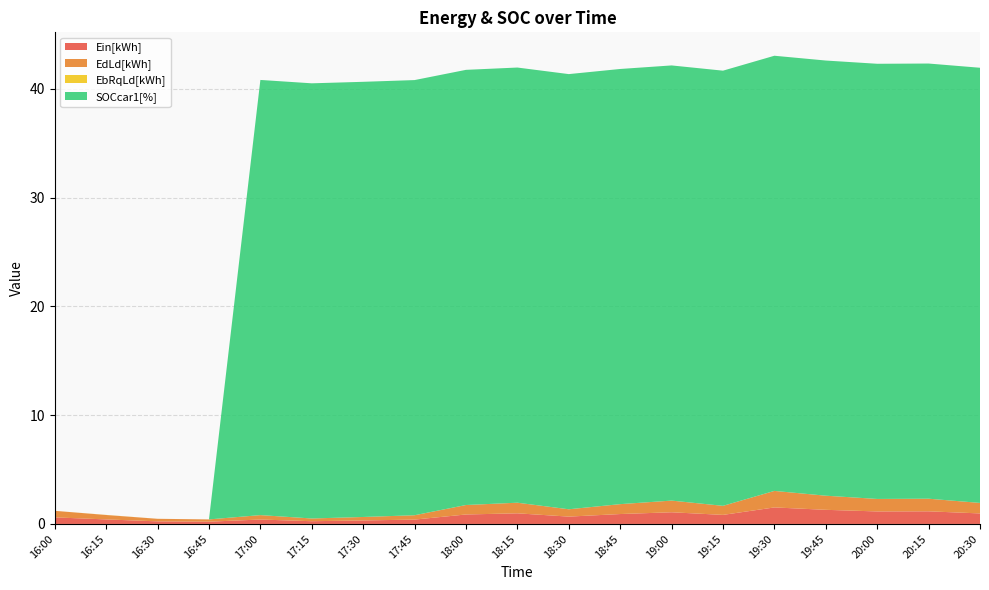

What is the highest value of the Ein[kWh] series?

1.5